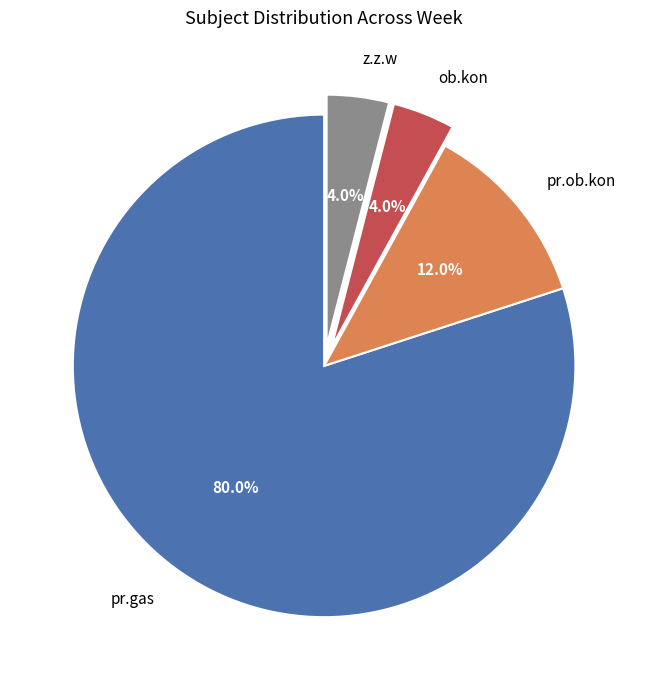

Which category has the biggest portion of the pie?

pr.gas